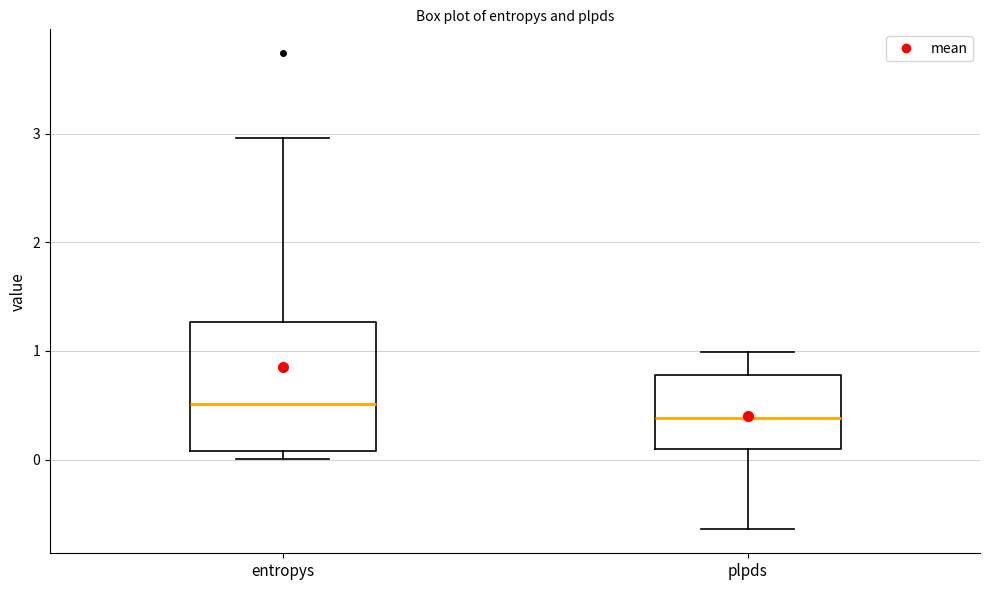

Reading left to right, transcribe this box plot: for each box, give where its median line is, the range the box spans, and where its two whiskers end, as read against the y-axis. The values are not printed on the chart, so give them approximately, as read against the axis.

entropys: median 0.5, box 0.1 to 1.3, whiskers 0.0 to 3.0
plpds: median 0.4, box 0.1 to 0.8, whiskers -0.6 to 1.0